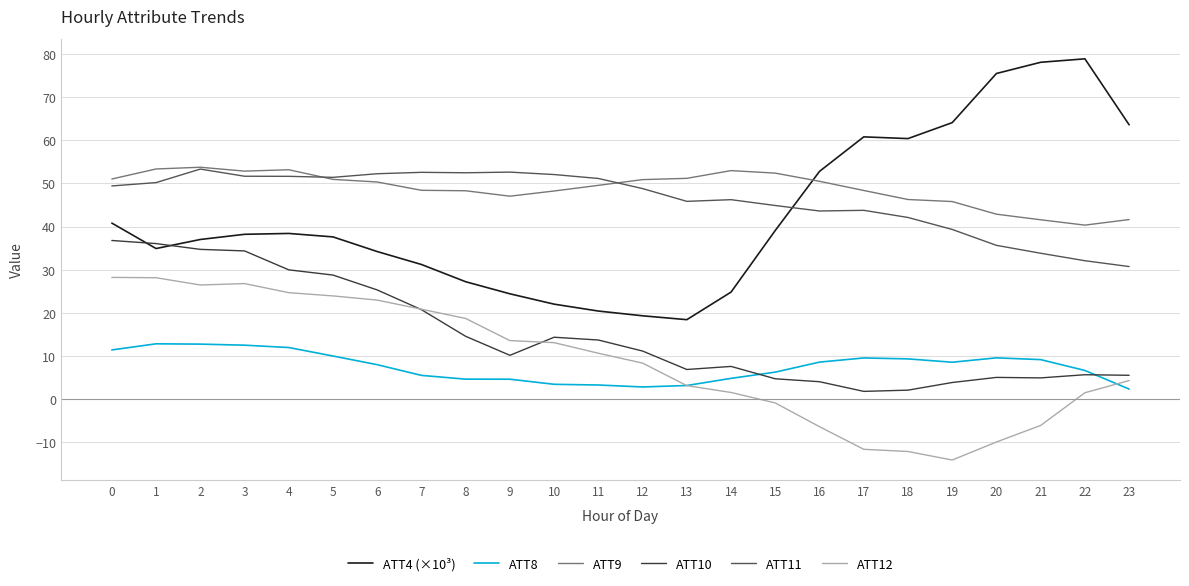

What is the highest value of the ATT12 series?

28.2